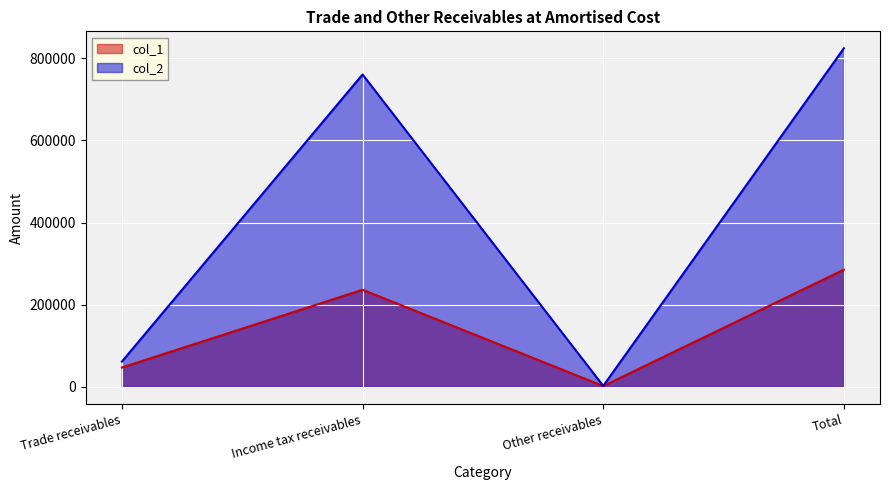

Between Trade receivables and Income tax receivables, which series saw the biggest shift?

col_2